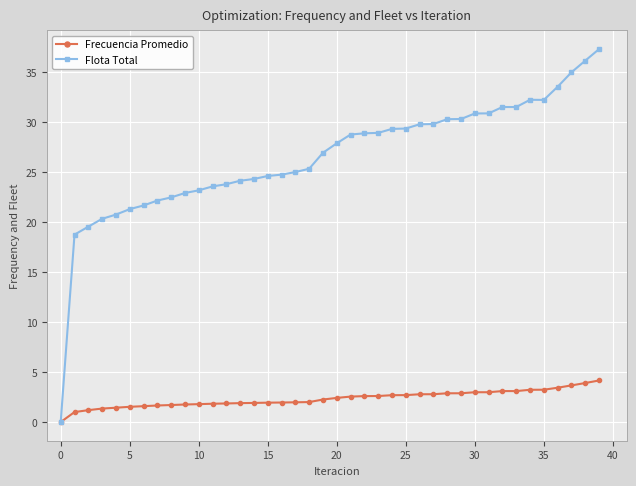

How many lines are shown in the chart?

2